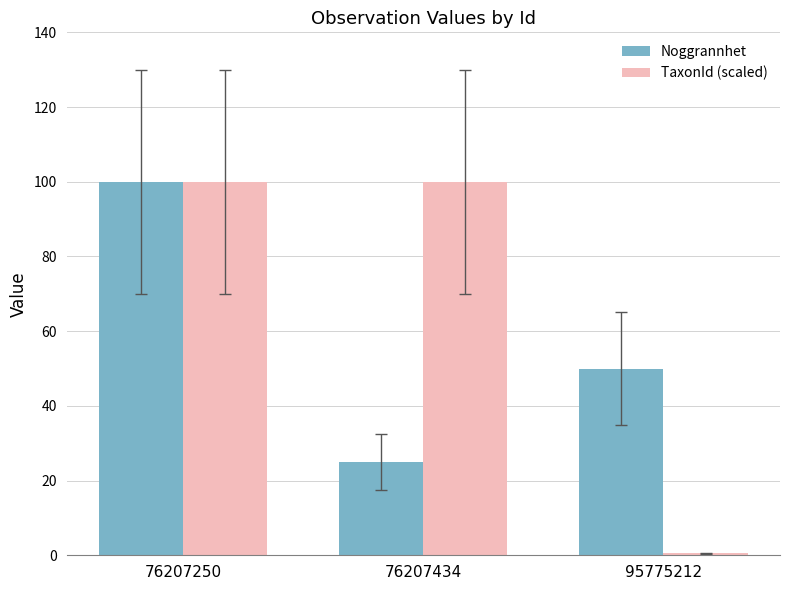

Between 76207250 and 76207434, which series saw the biggest shift?

Noggrannhet